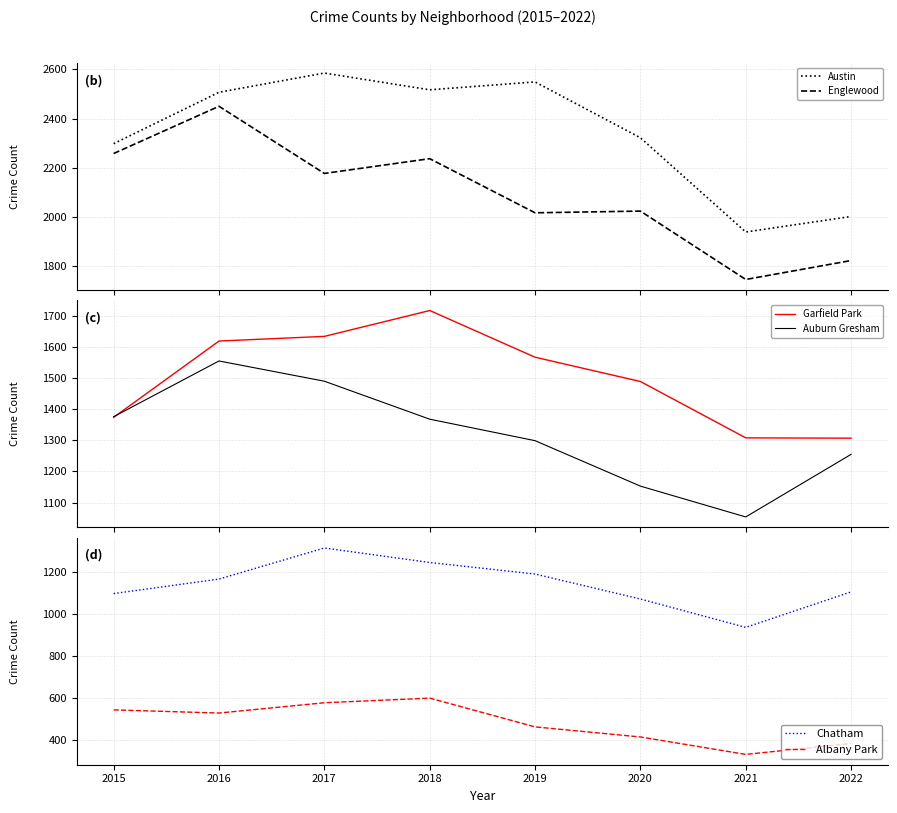

Where is the first local maximum for Austin?

2017